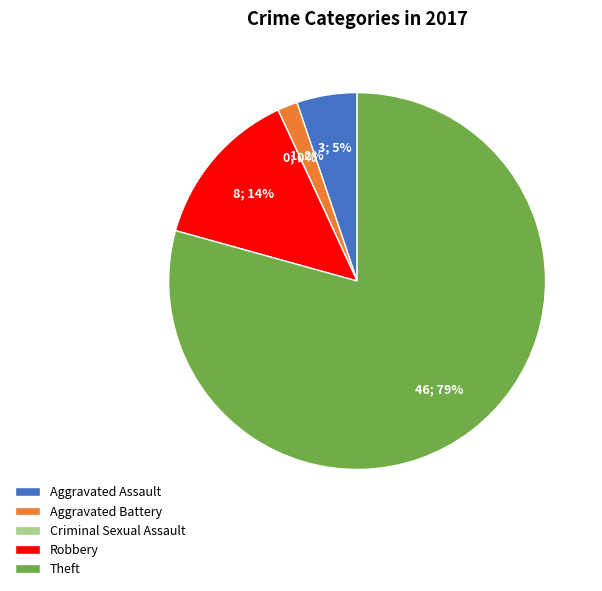

Which category has the smallest portion of the pie?

Criminal Sexual Assault